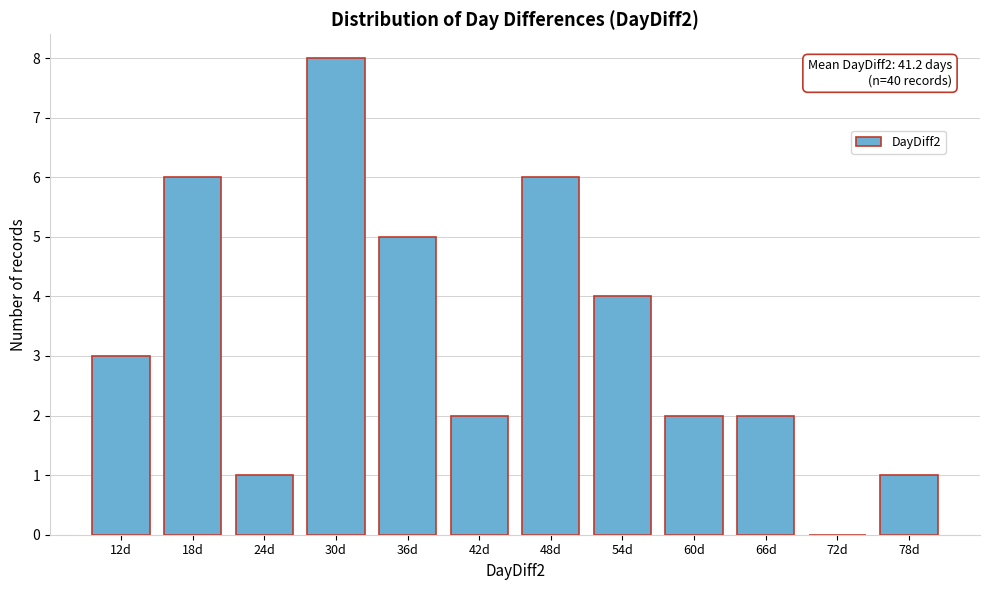

Reading left to right, extract all data points from this chart.

12d=3	18d=6	24d=1	30d=8	36d=5	42d=2	48d=6	54d=4	60d=2	66d=2	72d=0	78d=1